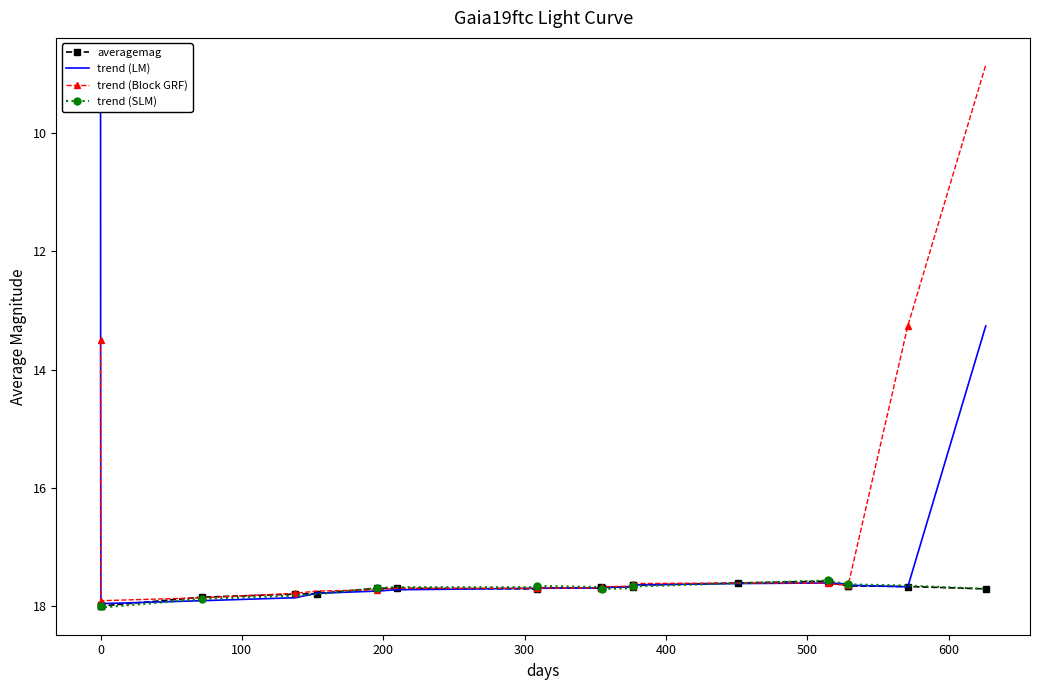

True or false: trend (Block GRF) has more than 0 points higher than both neighbors.

True